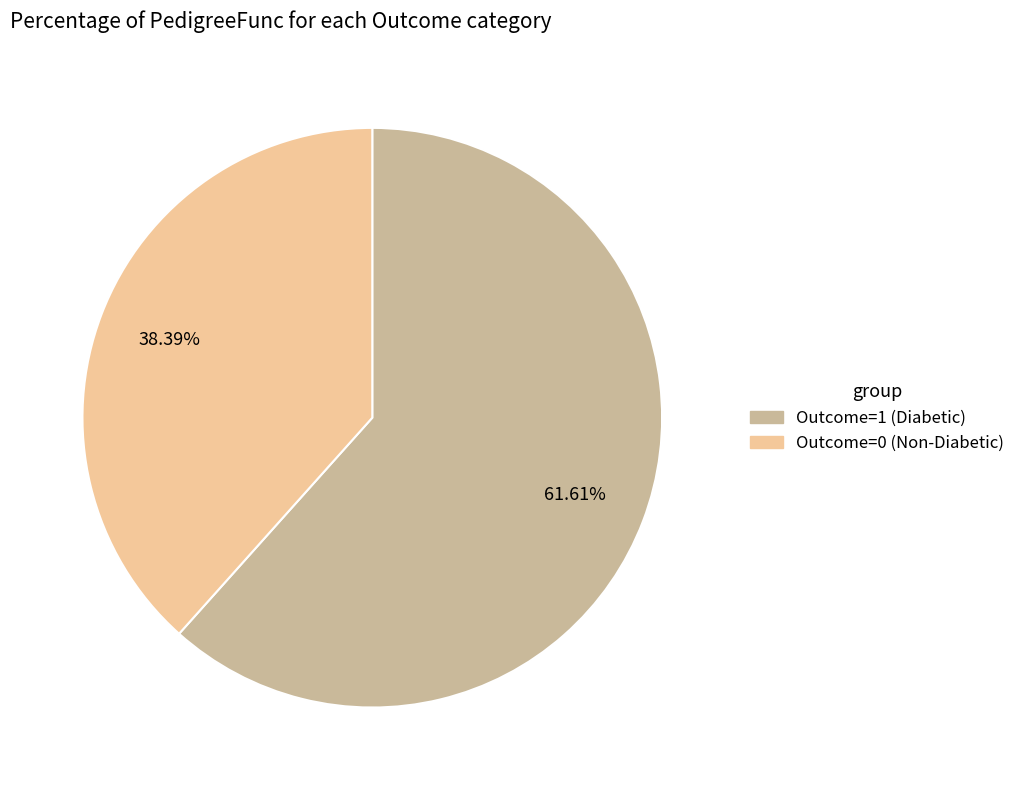

How many segments does this pie chart have?

2